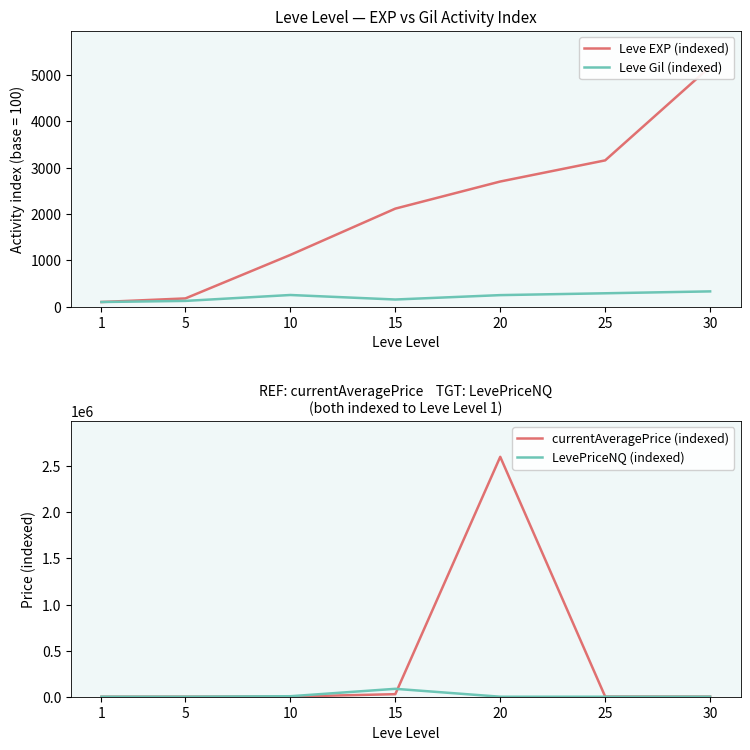

Which series has the largest total across all categories?

currentAveragePrice (indexed)